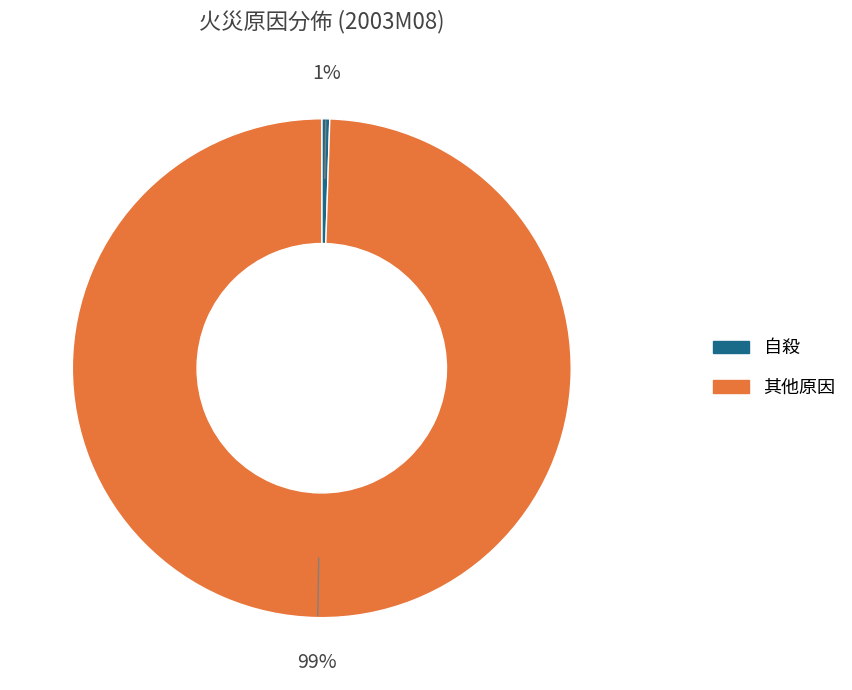

To the nearest percent, what is the average slice percentage?

50%